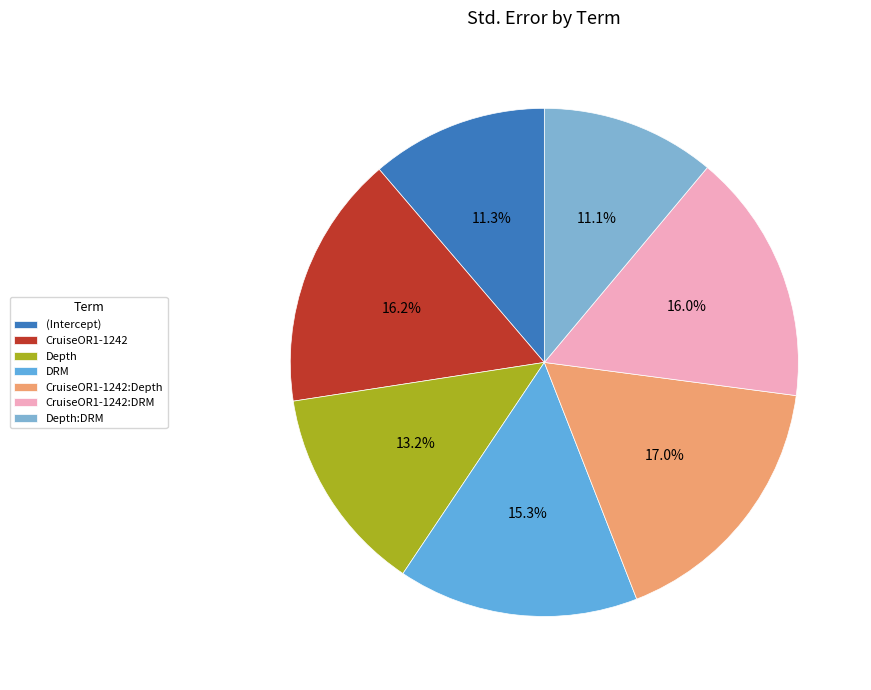

Combined, what portion of the pie is CruiseOR1-1242:DRM and DRM?

31.3%